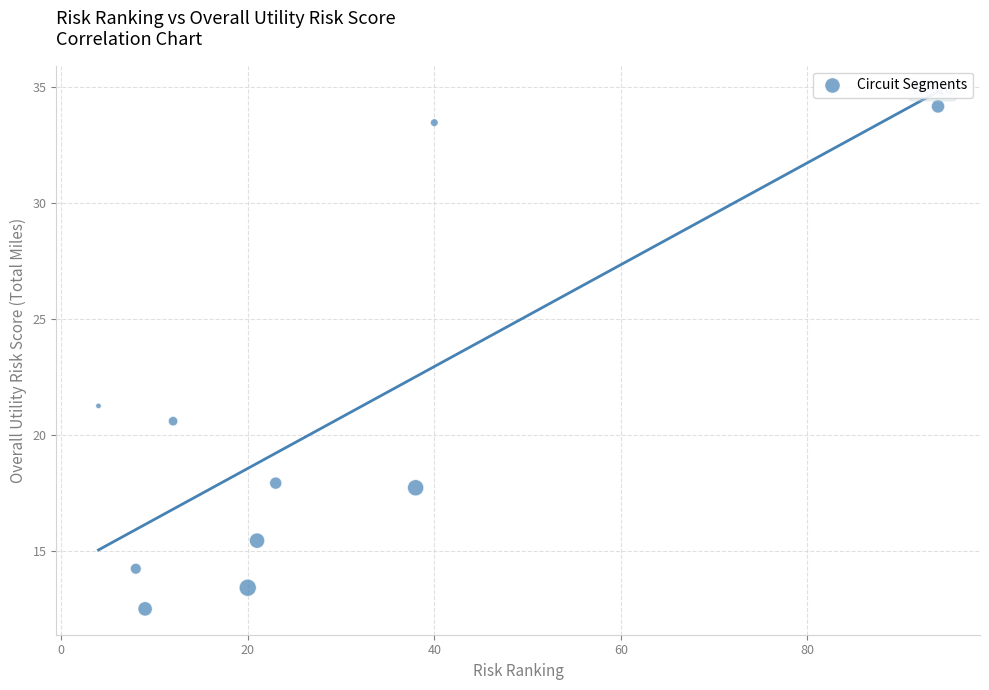

What Y value in the scatter plot is closest to 23?

21.3